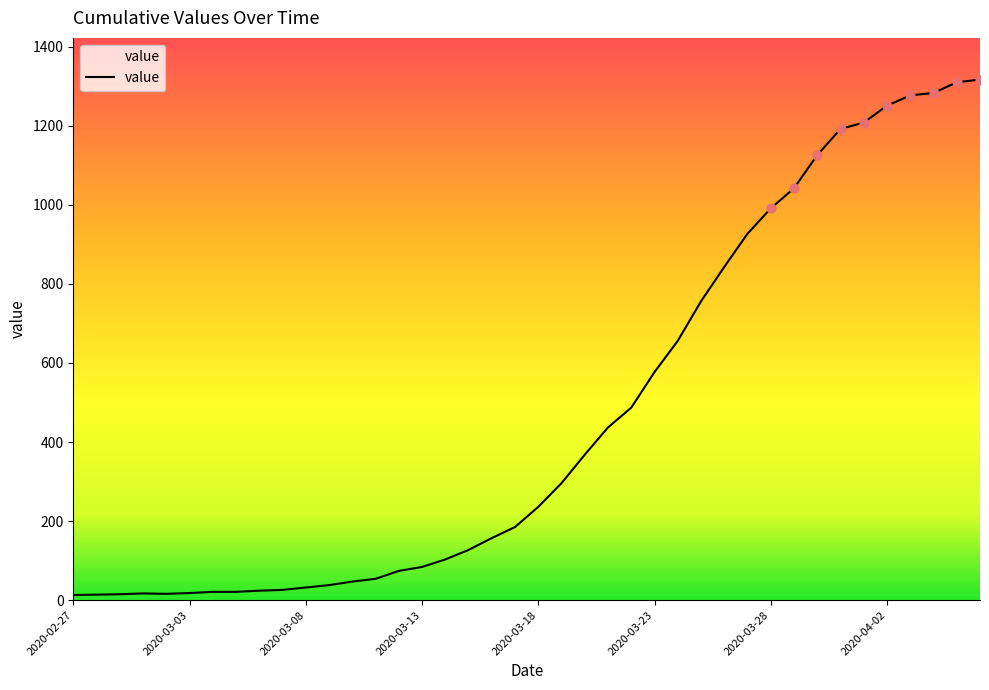

How many lines are shown in the chart?

1